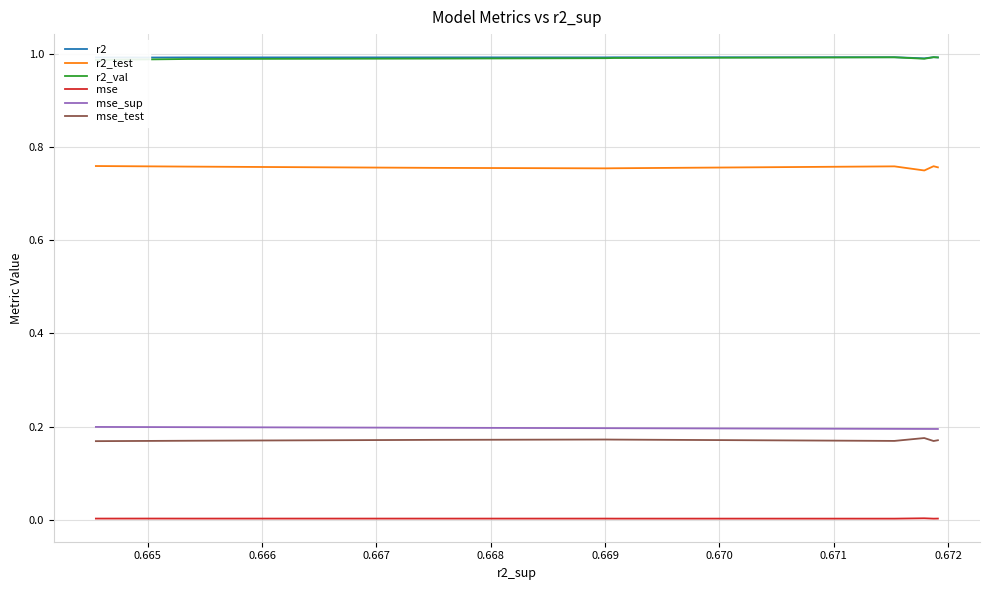

True or false: mse_sup and r2 intersect in this chart.

False